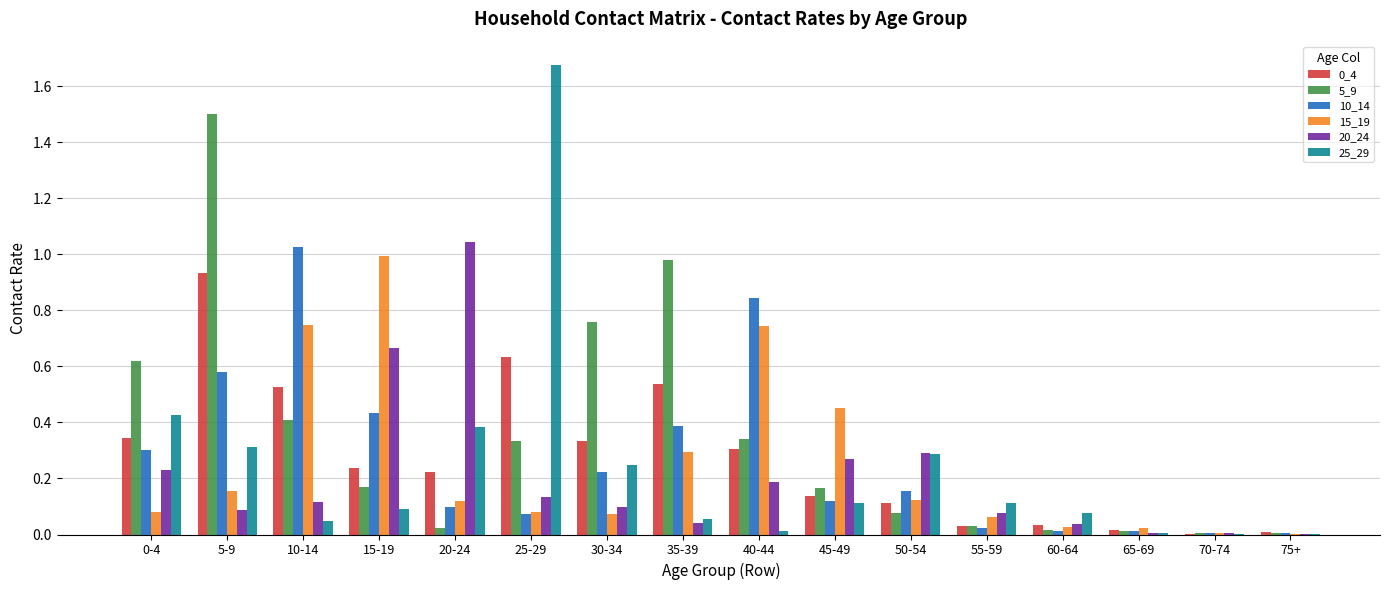

Which category has the highest value across all series?

25-29